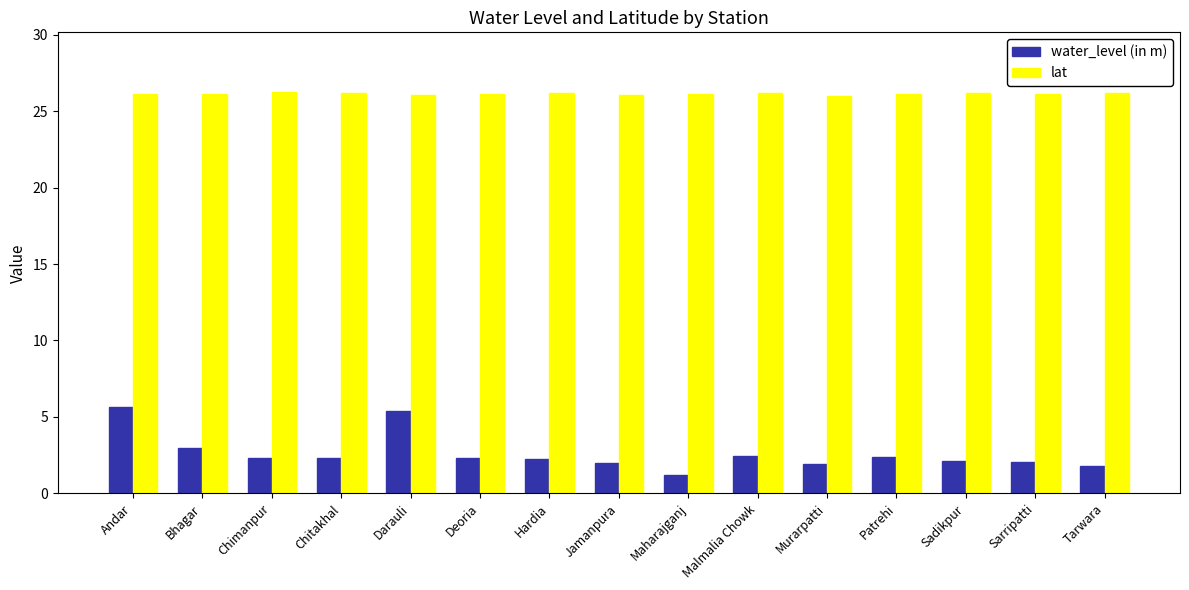

What is the difference between the maximum and minimum values in the water_level (in m) series?

4.4